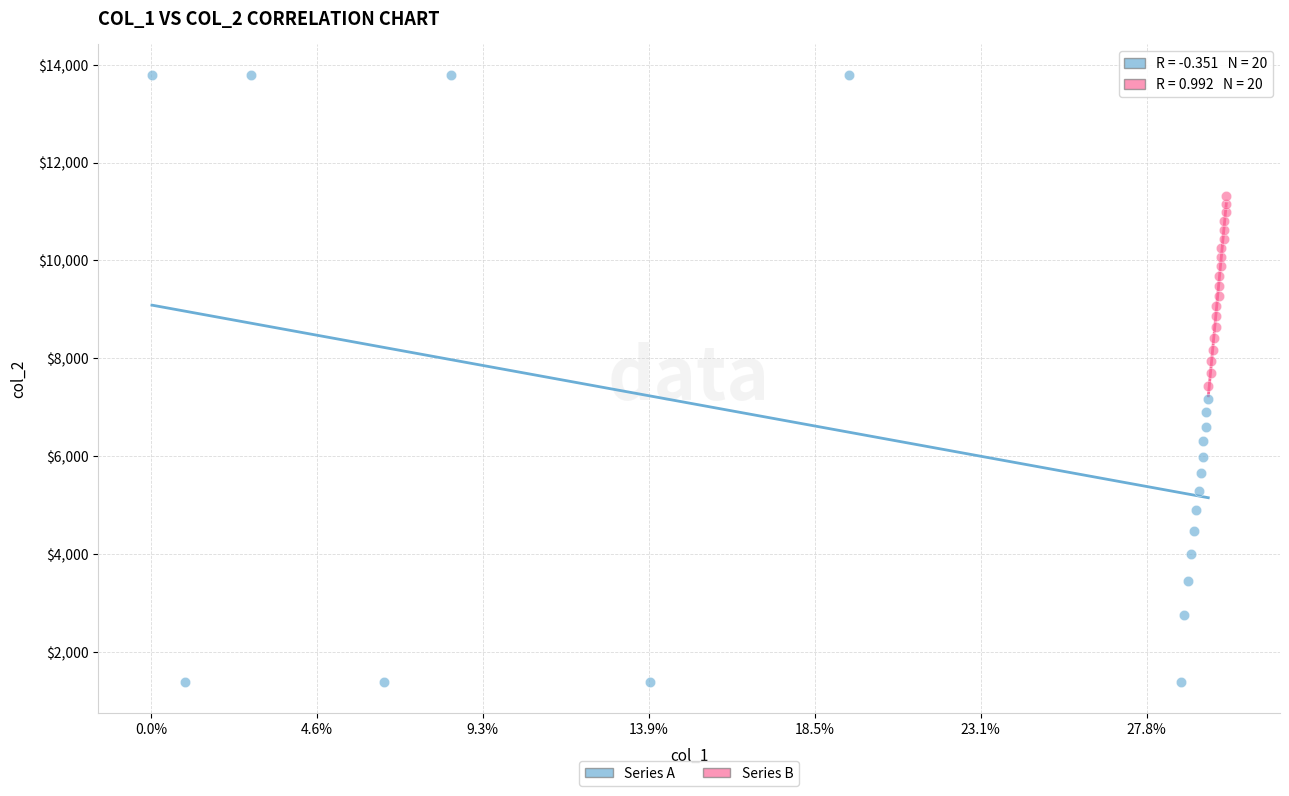

Which series reaches the maximum Y coordinate?

Series A